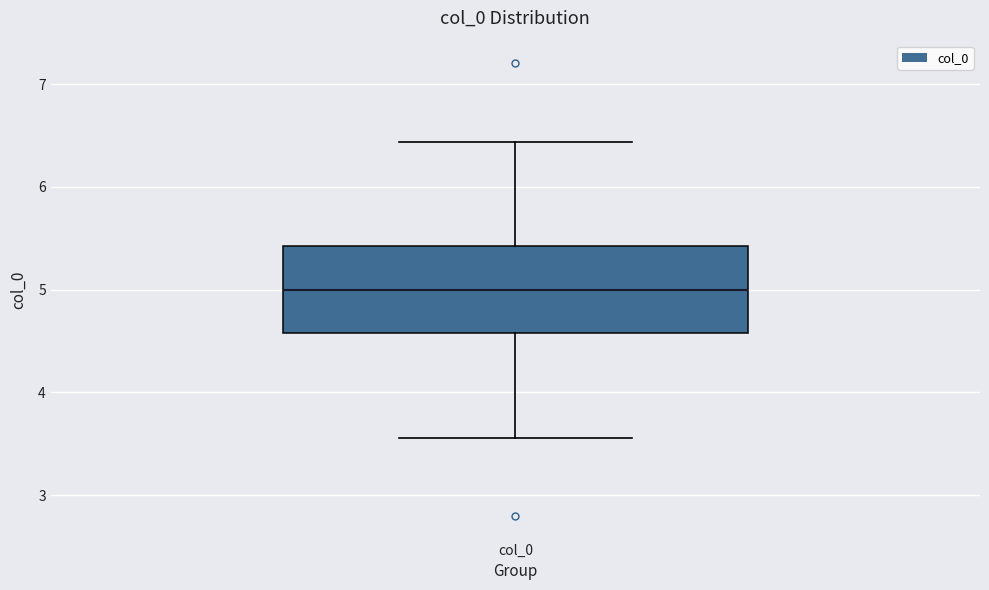

Where does the median line of the box for col_0 sit on the y-axis? The values are not printed on the chart, so give them approximately, as read against the axis.

5.0